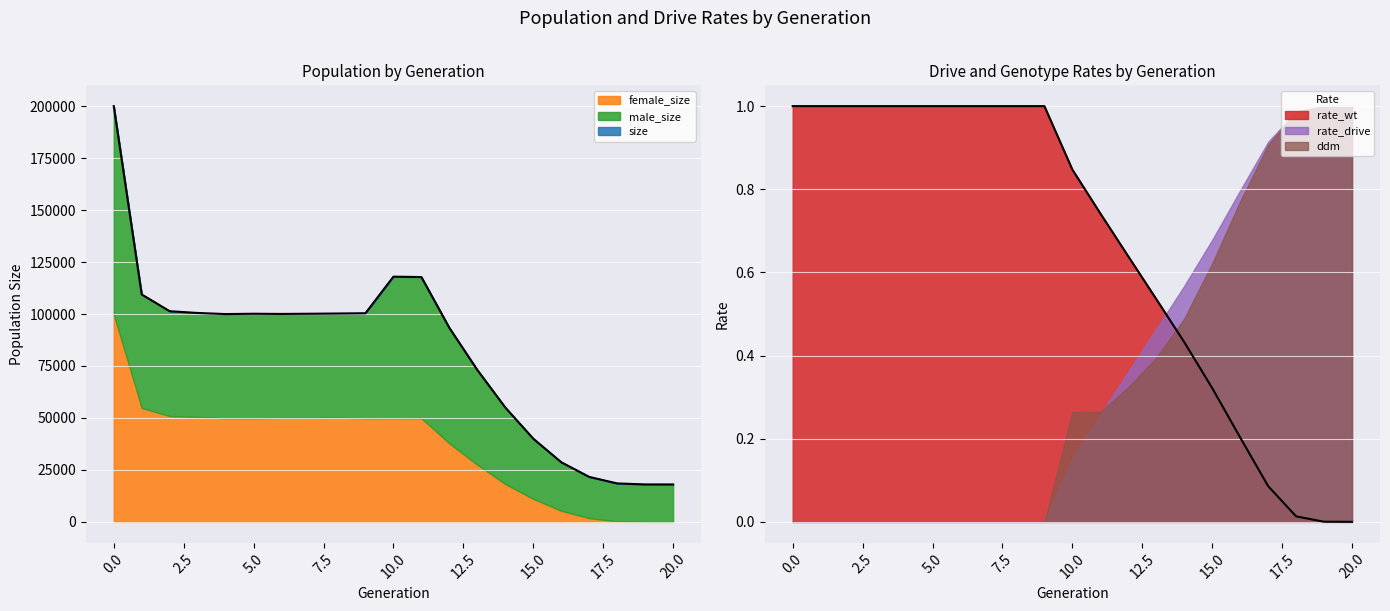

Reading right to left, extract all data points from this chart.

size: 20=18000.0	19=18011.0	18=18487.0	17=21633.0	16=28689.0	15=40020.0	14=55020.0	13=73076.0	12=93330.0	11=117776.0	10=117968.0	9=100373.0	8=100237.0	7=100127.0	6=100037.0	5=100126.0	4=99973.0	3=100501.0	2=101344.0	1=109397.0	0=200020.0
male_size: 20=18000.0	19=18005.0	18=18246.0	17=19839.0	16=23347.0	15=28946.0	14=36805.0	13=45571.0	12=55561.0	11=67911.0	10=68052.0	9=50496.0	8=50074.0	7=50092.0	6=49998.0	5=50226.0	4=50061.0	3=50052.0	2=50430.0	1=54595.0	0=100147.0
female_size: 20=0.0	19=6.0	18=241.0	17=1794.0	16=5342.0	15=11074.0	14=18215.0	13=27505.0	12=37769.0	11=49865.0	10=49916.0	9=49877.0	8=50163.0	7=50035.0	6=50039.0	5=49900.0	4=49912.0	3=50449.0	2=50914.0	1=54802.0	0=99873.0
rate_wt: 20=0.0	19=0.0	18=0.0	17=0.1	16=0.2	15=0.3	14=0.4	13=0.5	12=0.6	11=0.7	10=0.8	9=1.0	8=1.0	7=1.0	6=1.0	5=1.0	4=1.0	3=1.0	2=1.0	1=1.0	0=1.0
rate_drive: 20=1.0	19=1.0	18=1.0	17=0.9	16=0.8	15=0.7	14=0.6	13=0.5	12=0.4	11=0.3	10=0.2	9=0.0	8=0.0	7=0.0	6=0.0	5=0.0	4=0.0	3=0.0	2=0.0	1=0.0	0=0.0
ddm: 20=1.0	19=1.0	18=1.0	17=0.9	16=0.8	15=0.6	14=0.5	13=0.4	12=0.3	11=0.3	10=0.3	9=0.0	8=0.0	7=0.0	6=0.0	5=0.0	4=0.0	3=0.0	2=0.0	1=0.0	0=0.0